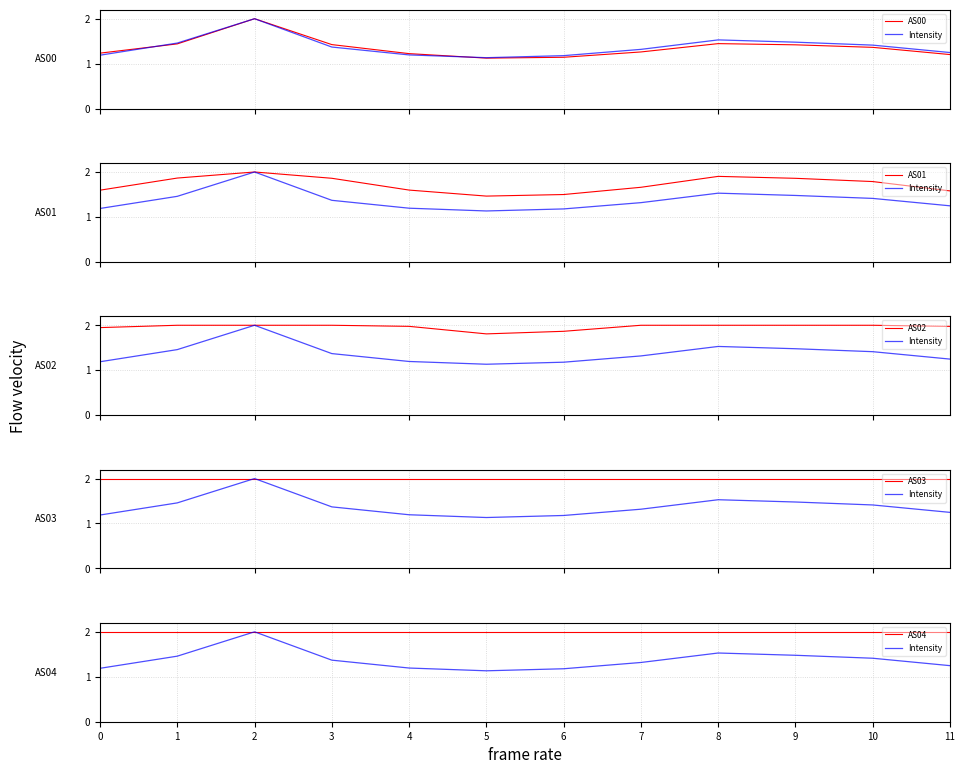

What is the sum of all AS03 values?

24.0